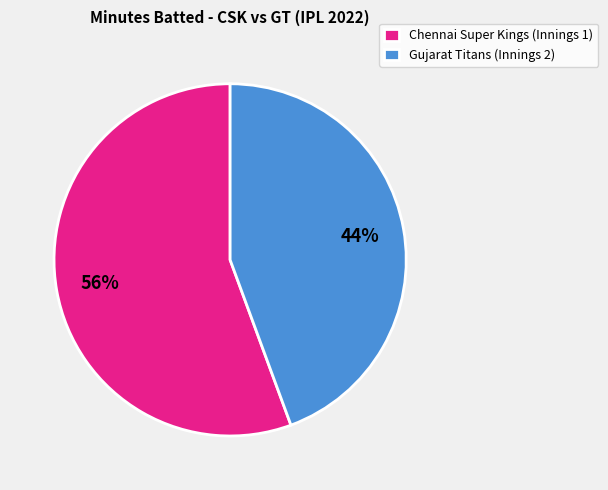

The Chennai Super Kings (Innings 1) slice represents 56% of the pie. True or false?

True